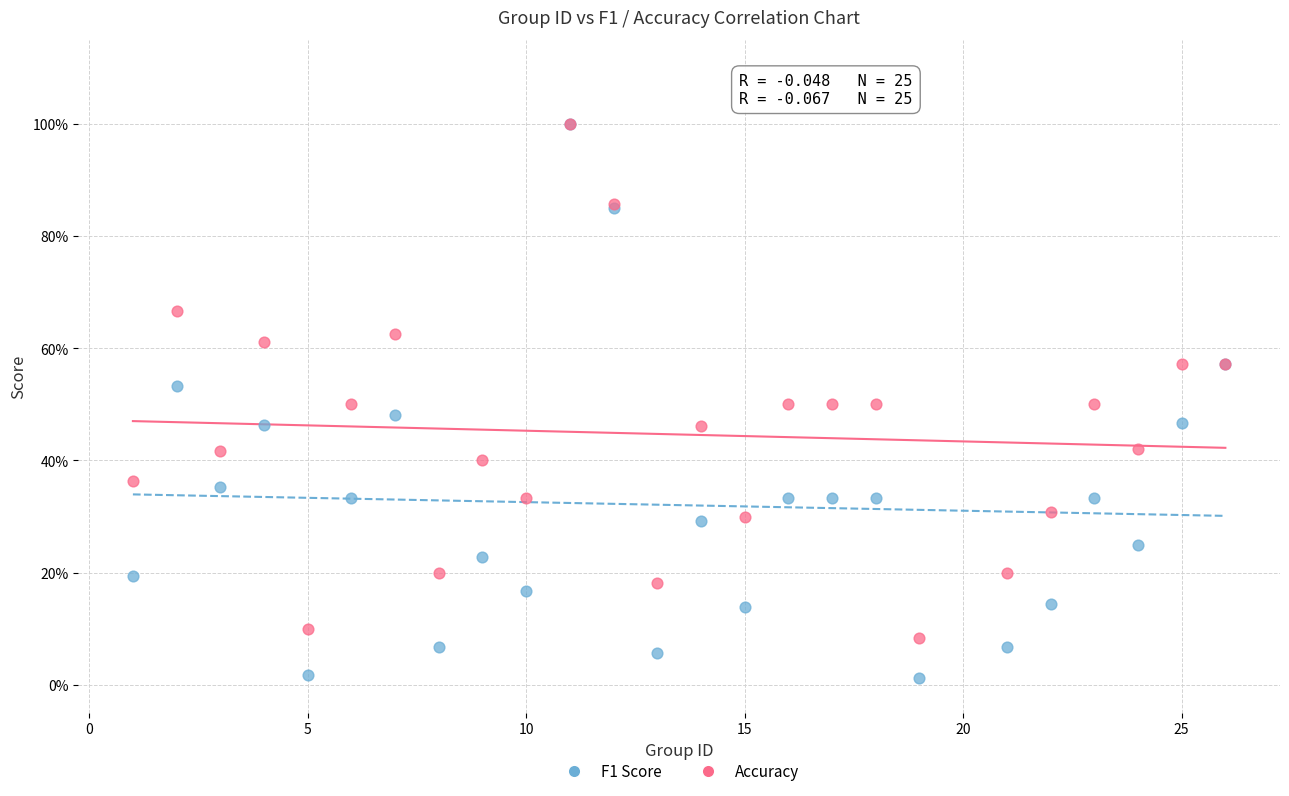

Which series has the largest Y range (max minus min)?

F1 Score